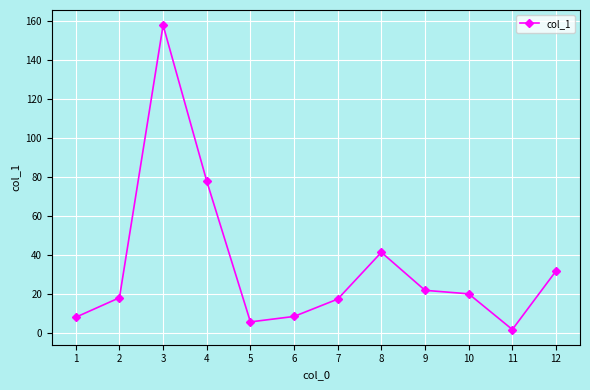

Approximately how many times larger is the value at 1 compared to 10?

0.4